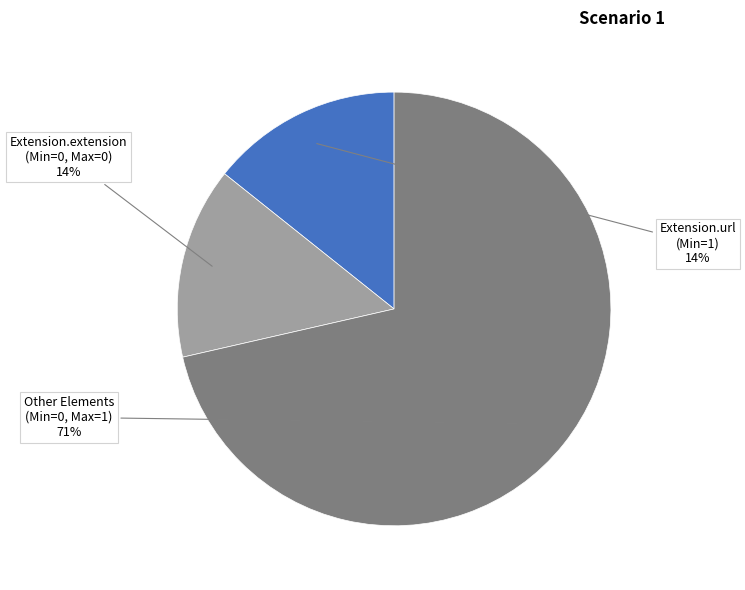

To the nearest percent, what is the average slice percentage?

33%